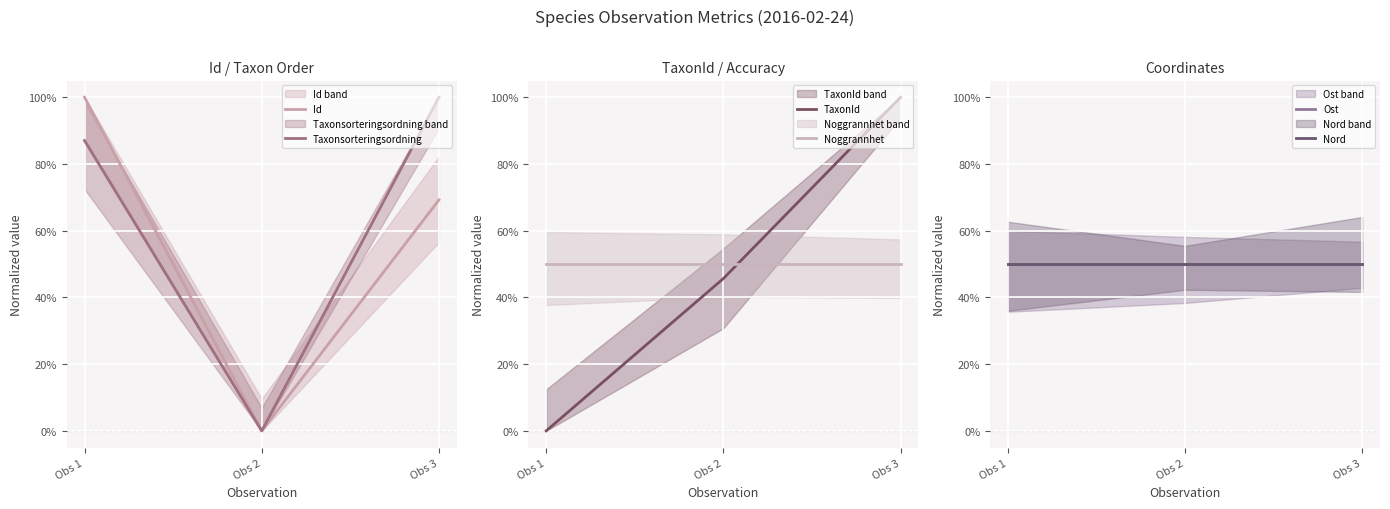

What is the sum of the Noggrannhet values at Obs 1 and Obs 2?

100.0